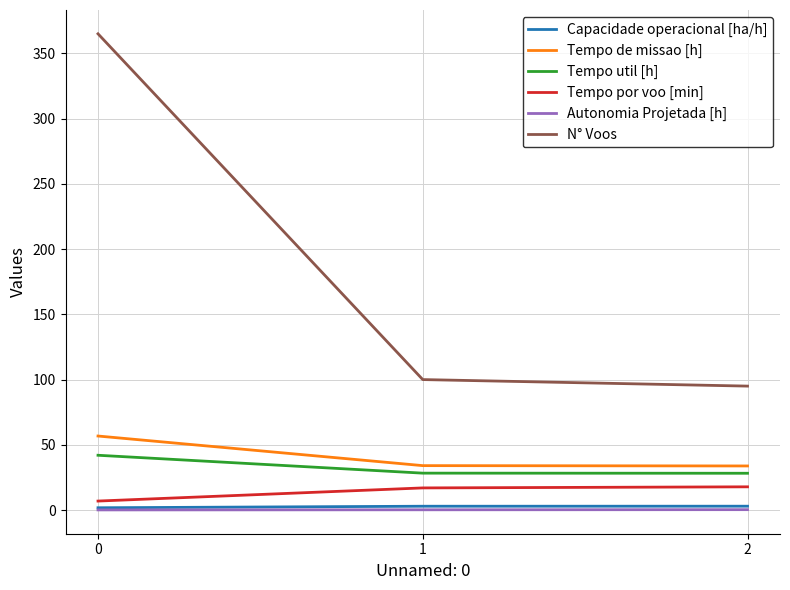

Does the chart have visible grid lines?

Yes